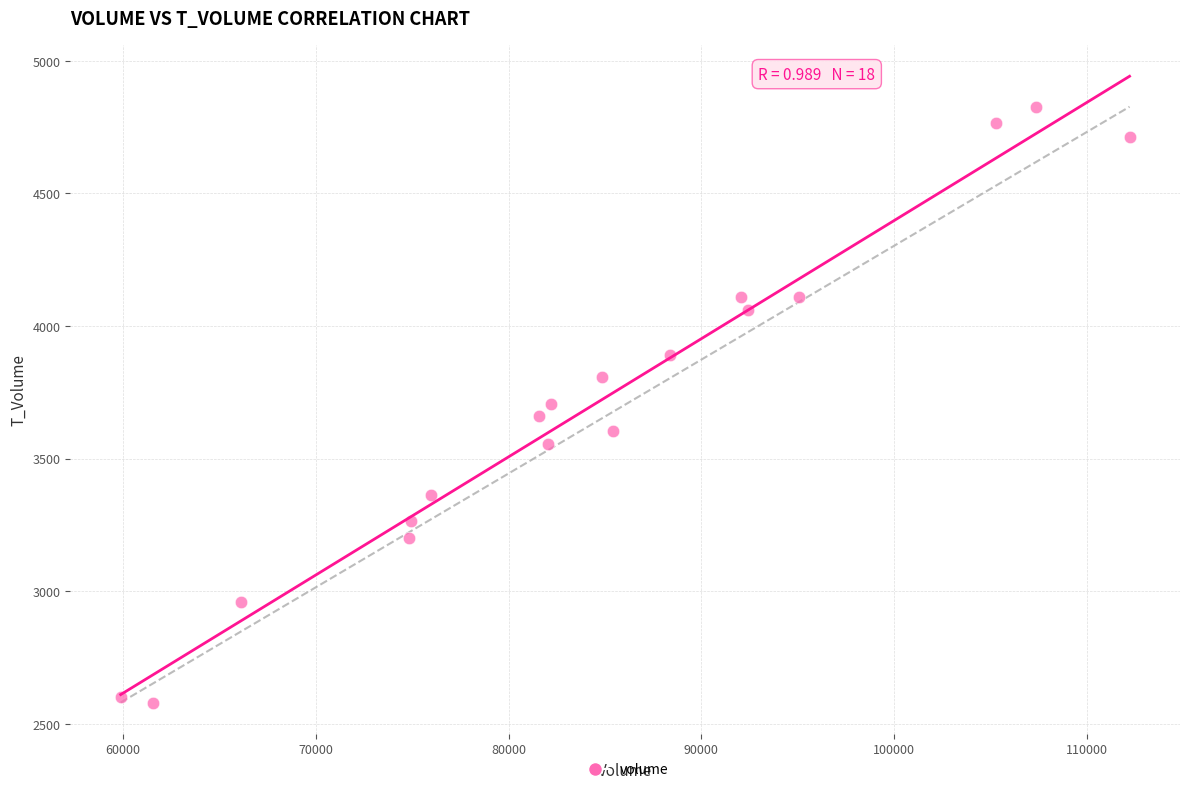

What is the range of Y values (max minus min)?

2247